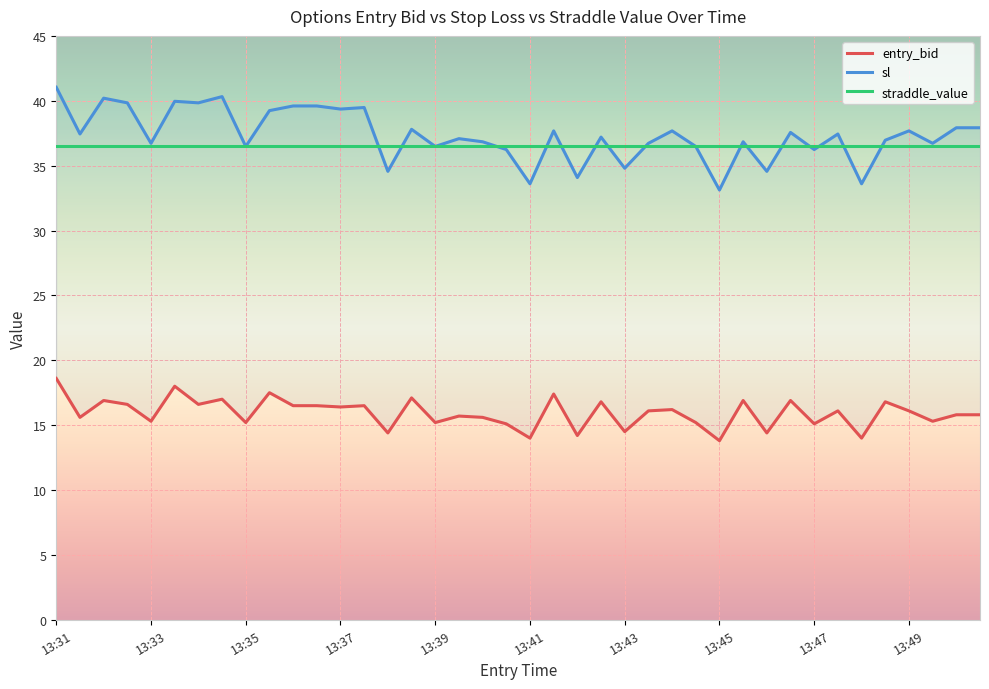

What value does the straddle_value series have at 13:37?

36.5